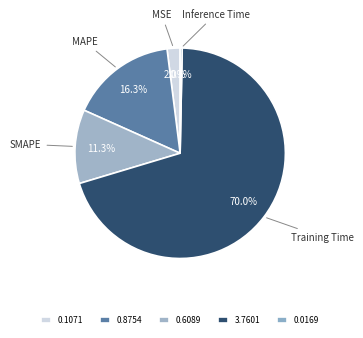

True or false: MSE accounts for 2% of the total.

True